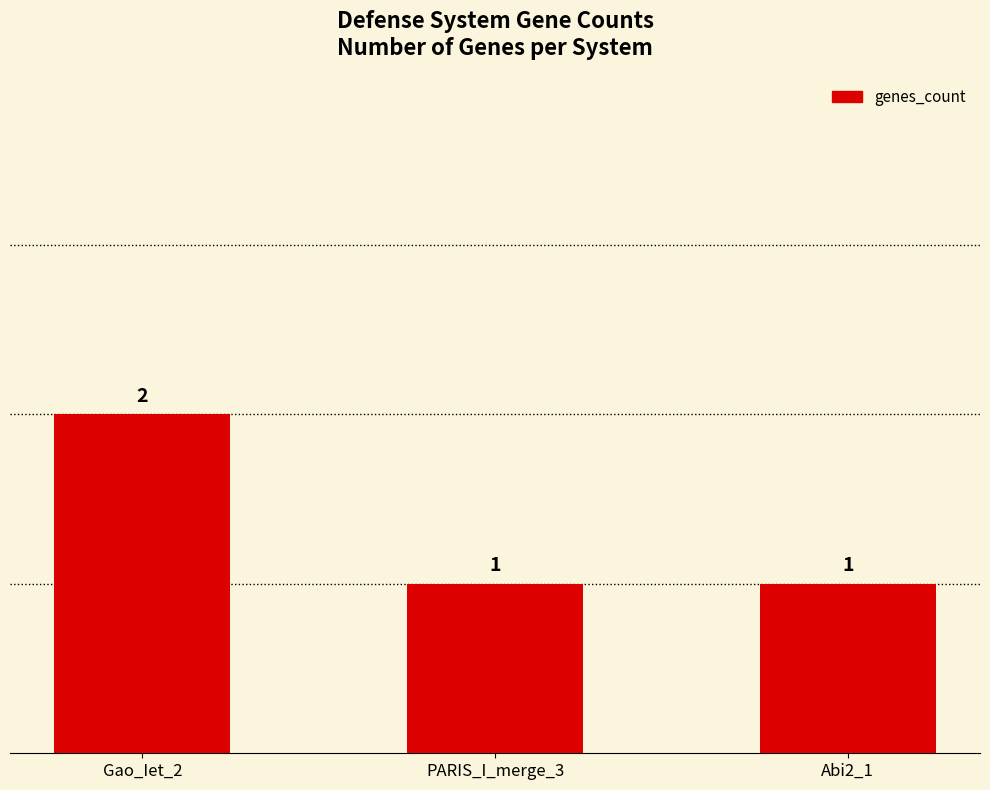

Approximately how many times larger is the value at PARIS_I_merge_3 compared to Gao_Iet_2?

0.5